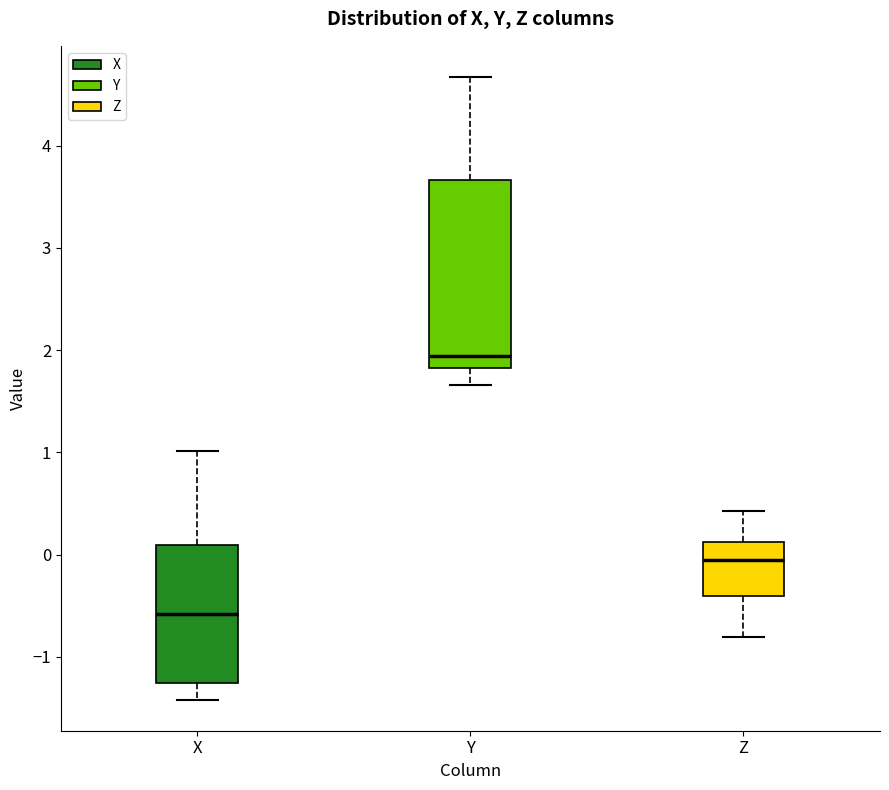

Which box's median line is the highest?

Y